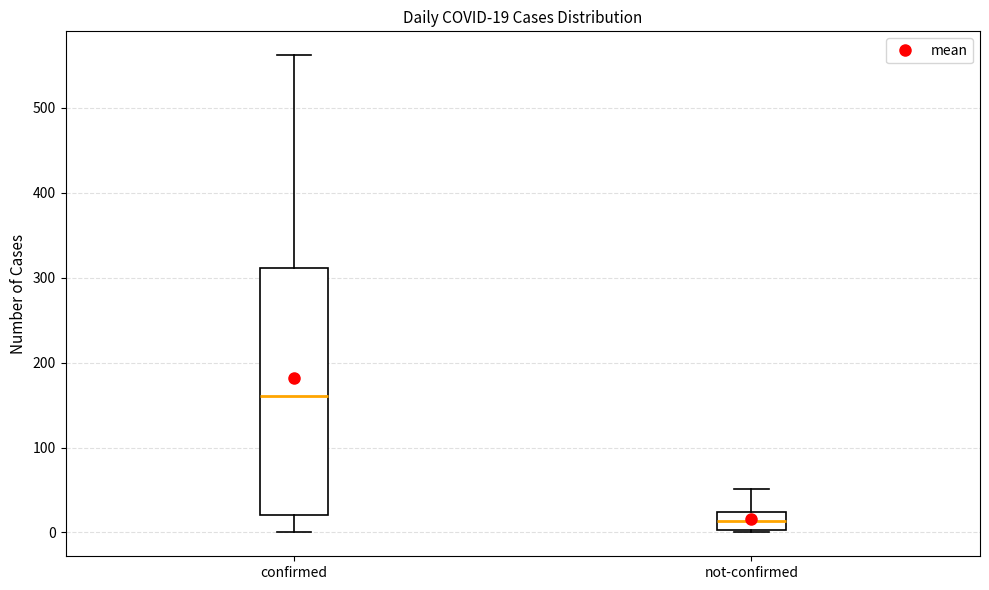

Which box has the highest median line?

confirmed